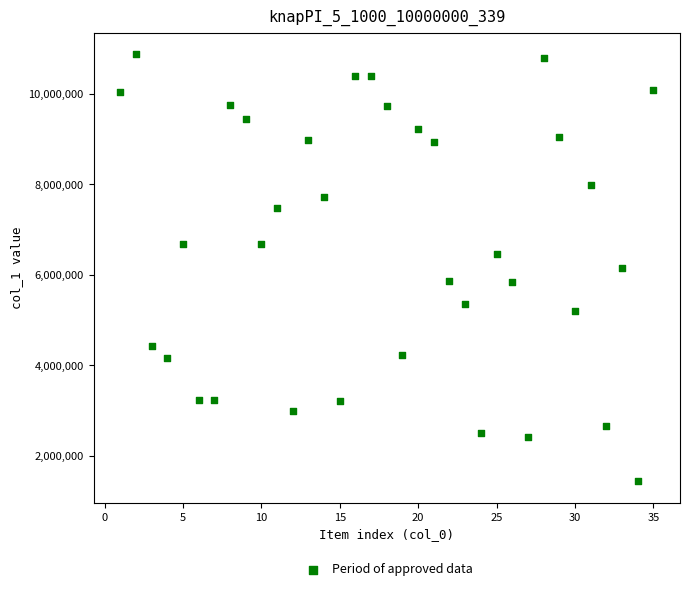

What is the range of Y values (max minus min)?

9438587